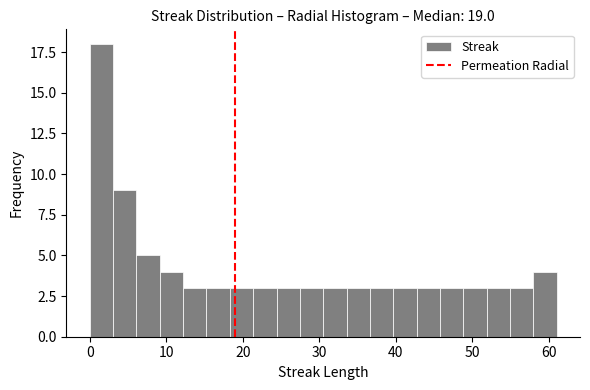

Around what value on the x-axis is the tallest bar? Give the approximate position of its centre, as read against the axis.

2